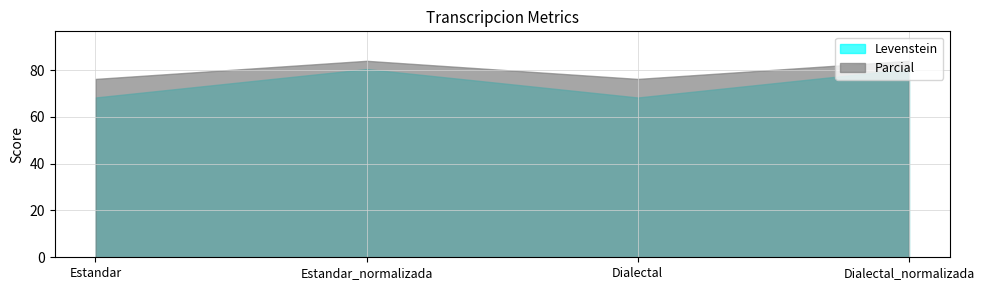

True or false: Parcial and Levenstein cross at least once.

False